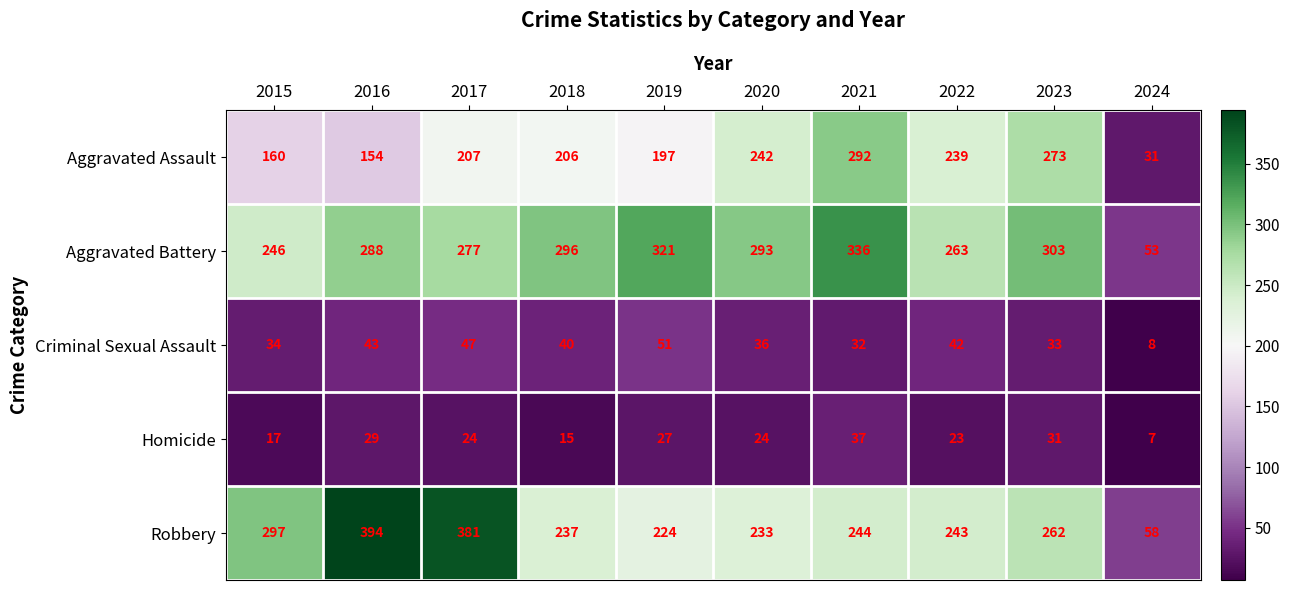

True or false: Aggravated Battery has a value of 53 at 2024.

True